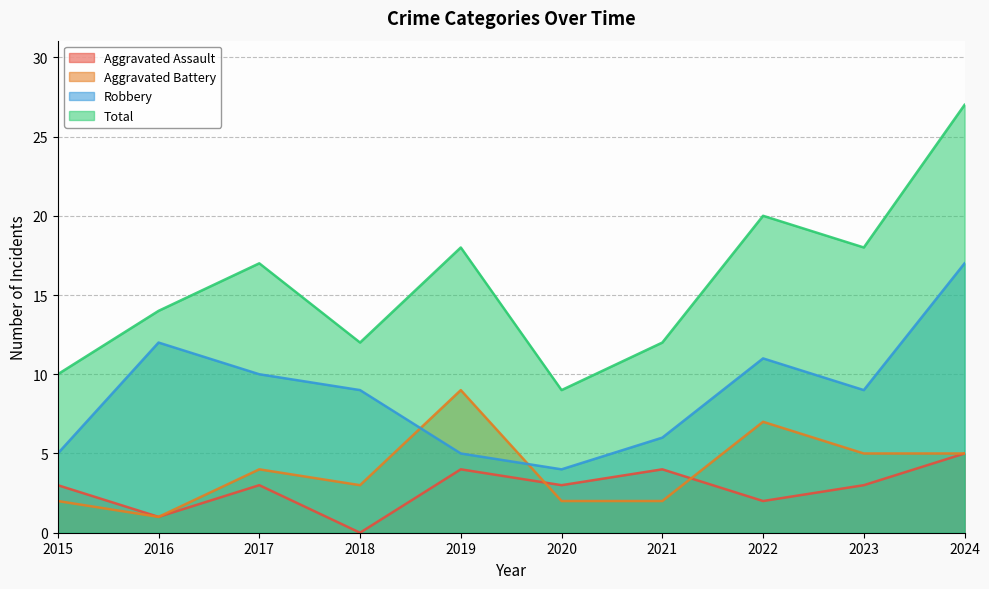

True or false: Aggravated Battery has a value of 1 at 2016.

True